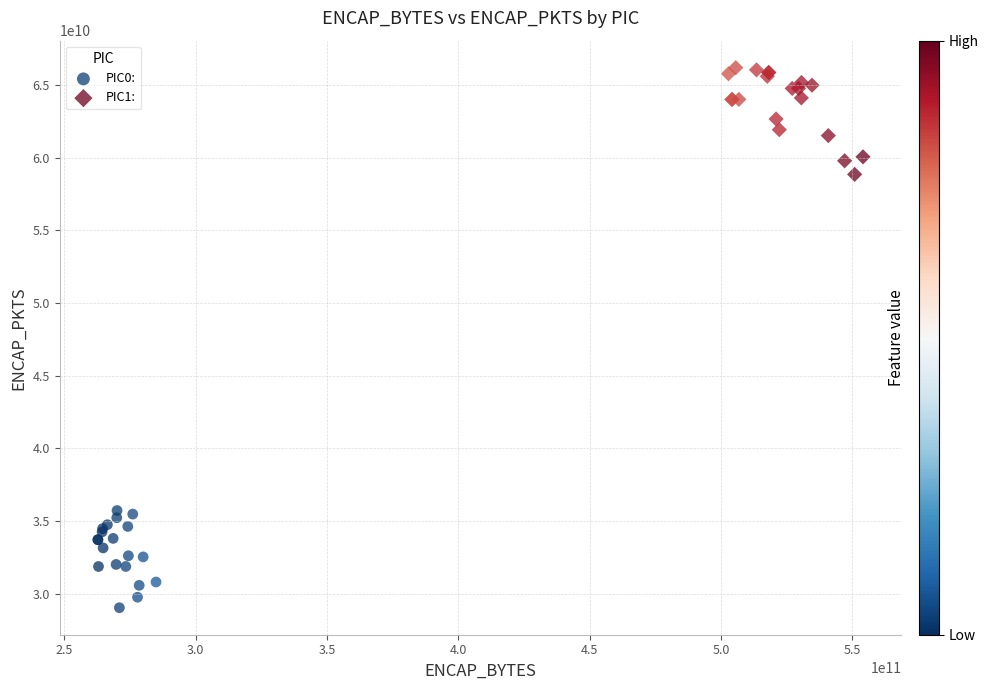

Which series contains the highest Y value?

PIC1: